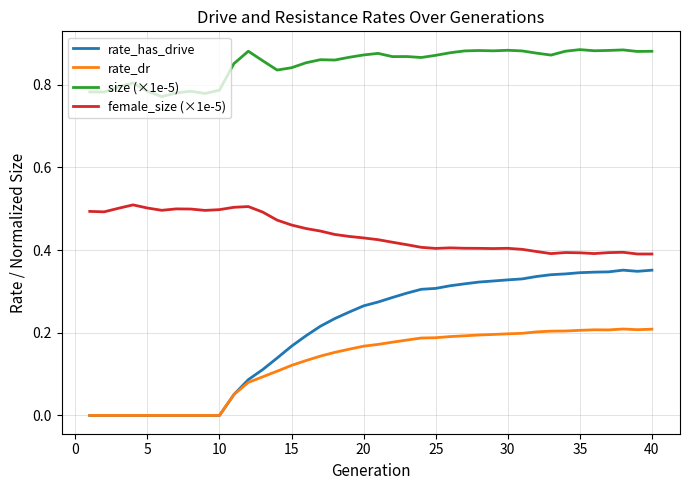

True or false: rate_dr and female_size (×1e-5) intersect in this chart.

False